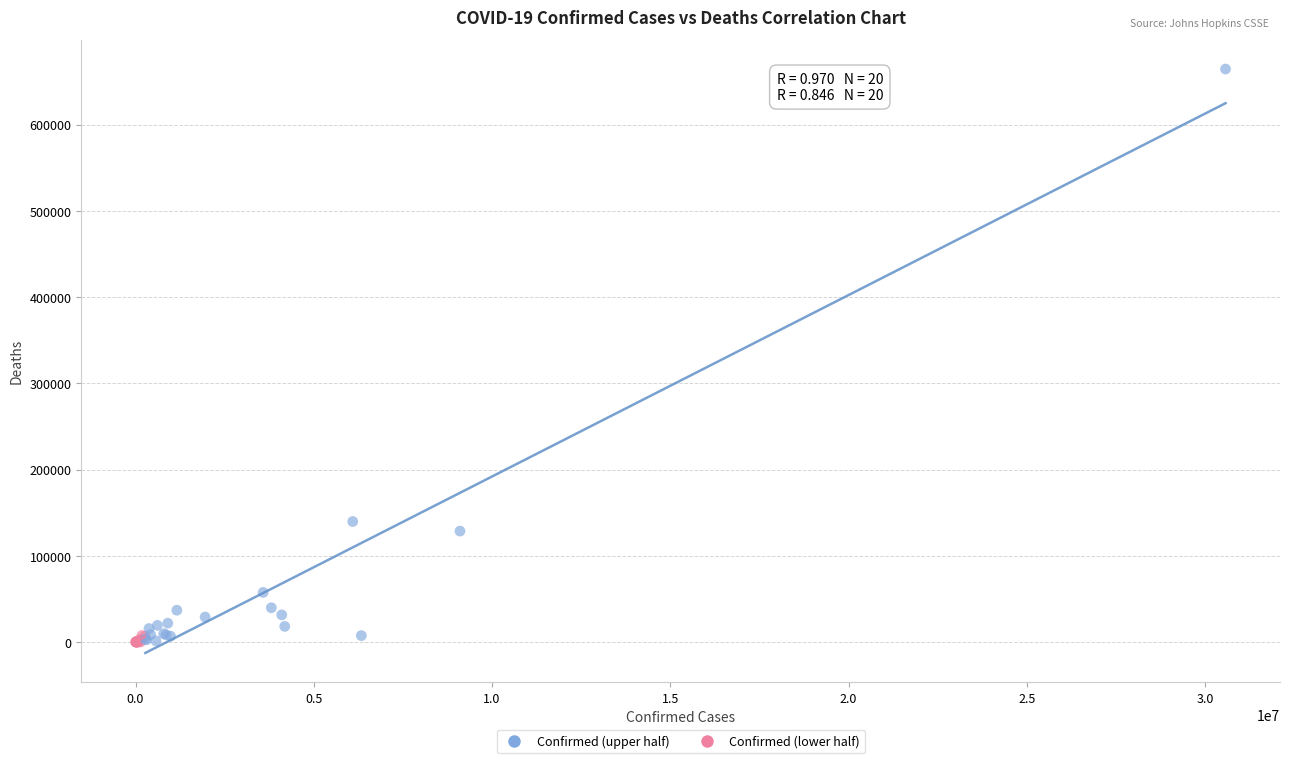

Which series reaches the maximum Y coordinate?

Confirmed (upper half)